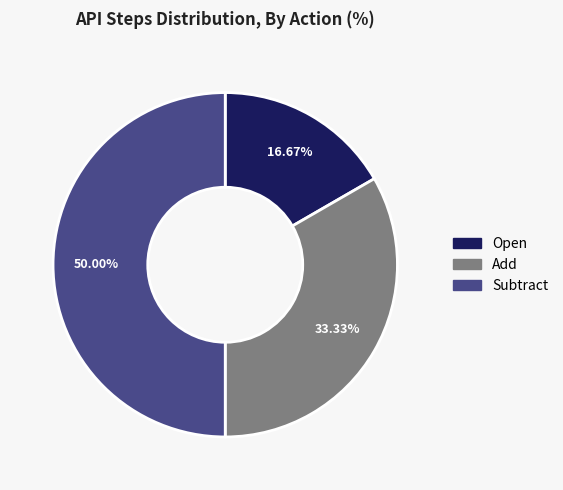

To the nearest percent, what is the difference between the largest and smallest slice percentages?

33%